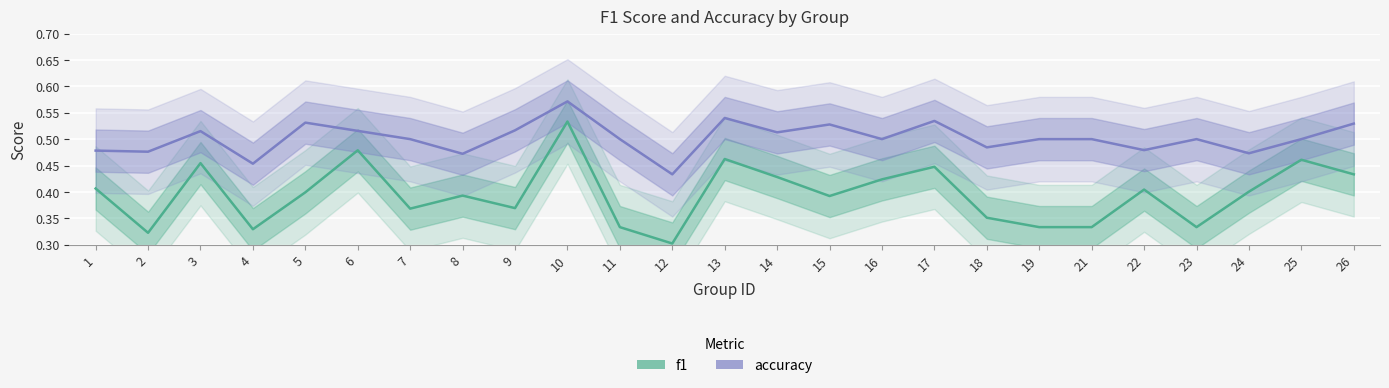

Count the number of data series in this chart.

2